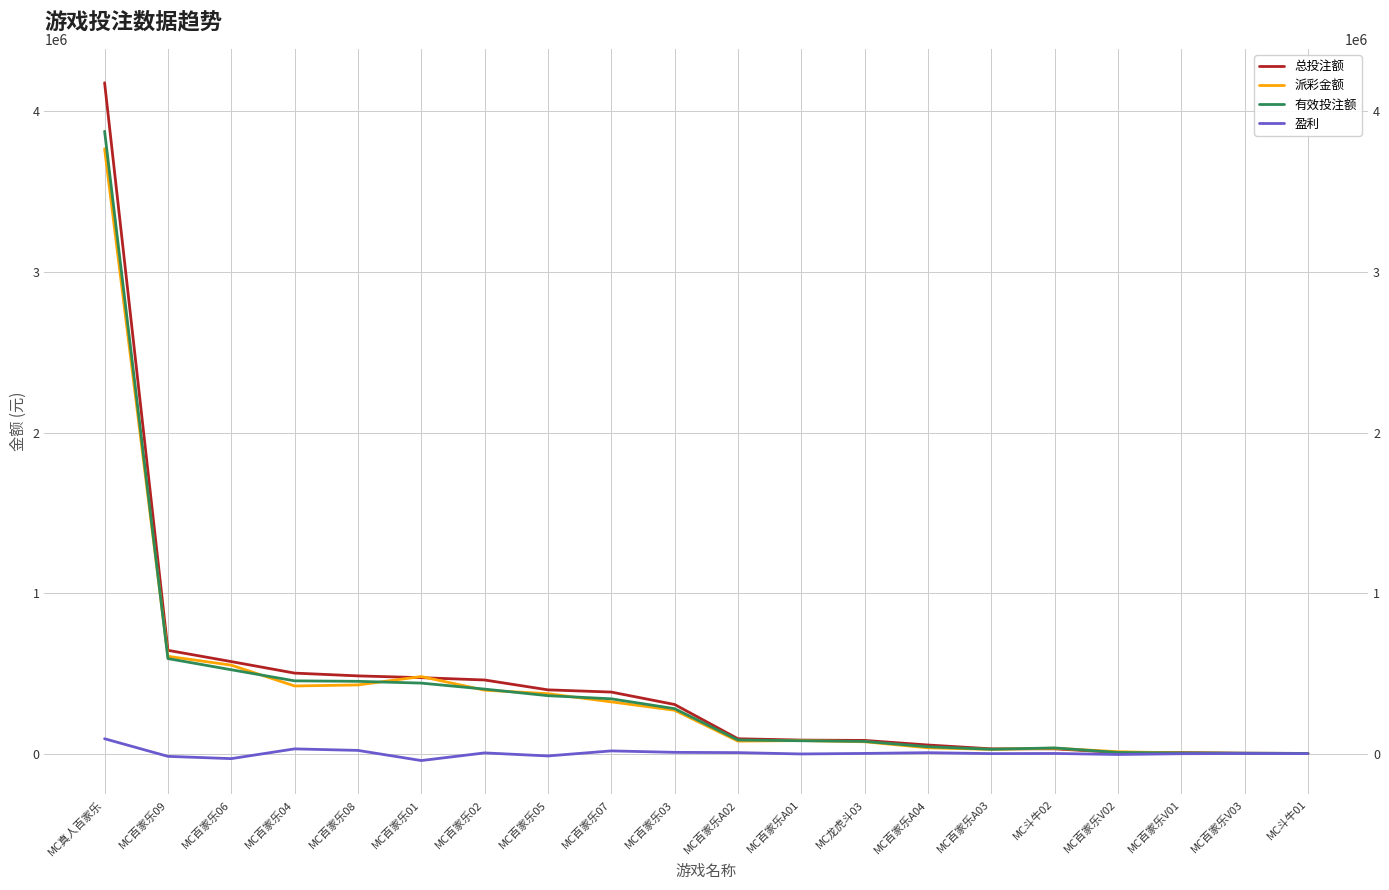

Is the value of 盈利 at MC百家乐01 greater than the value of 有效投注额 at MC百家乐04?

No